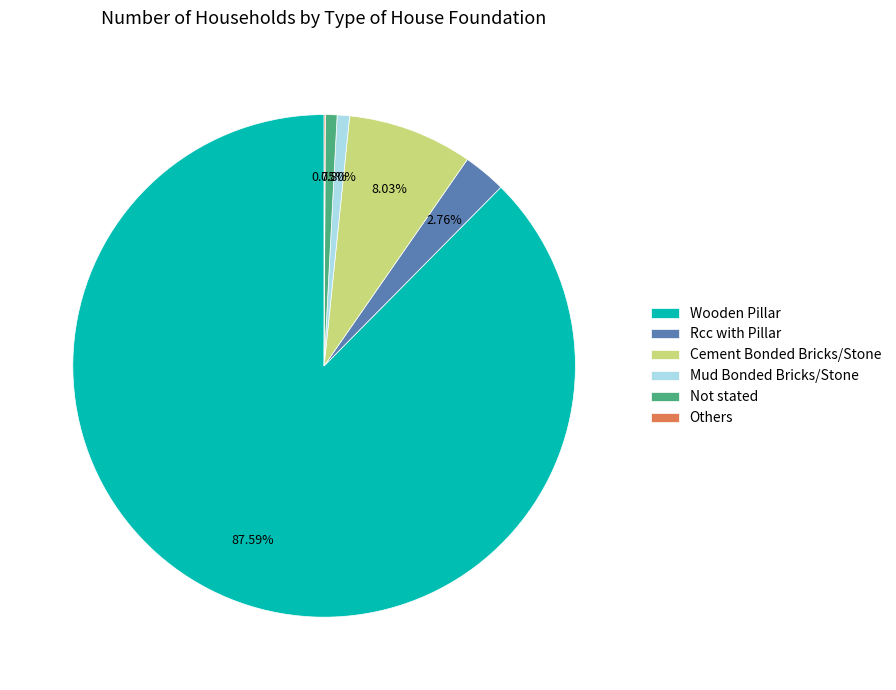

Approximately how many times larger is the value at Rcc with Pillar compared to Cement Bonded Bricks/Stone?

0.3